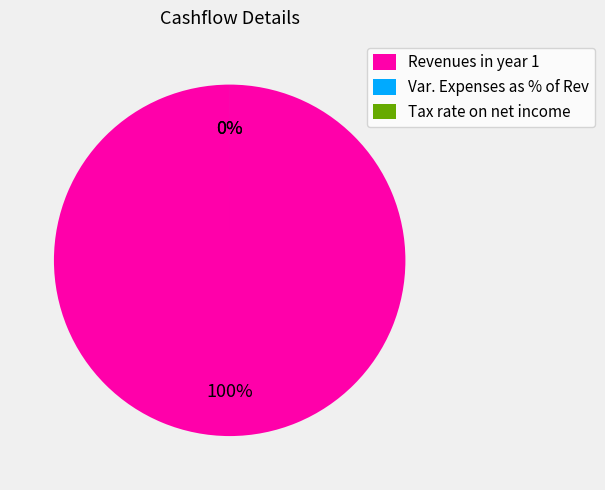

Which slice is the largest?

Revenues in year 1